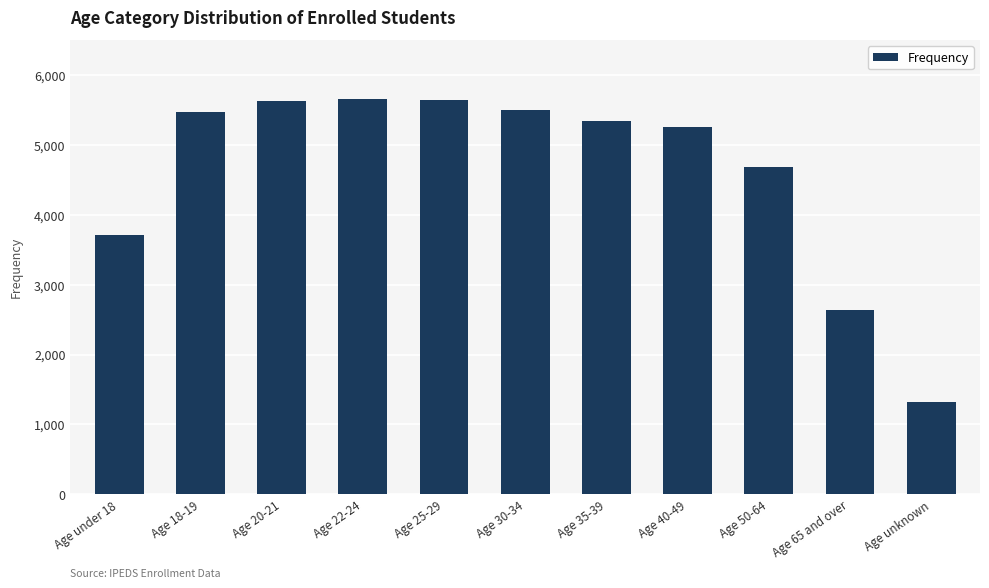

What is the greatest value displayed?

5651